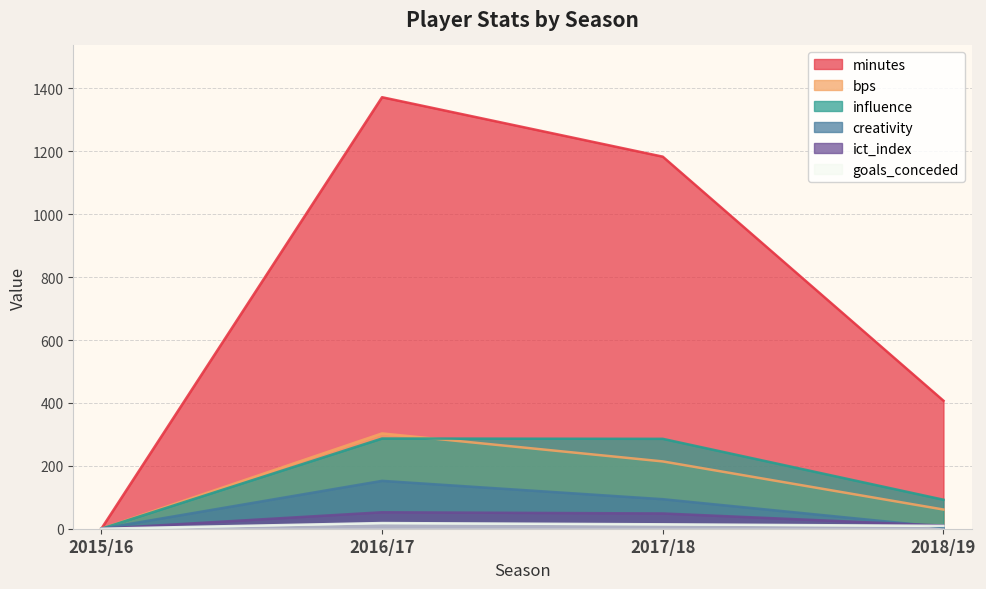

At which category does goals_conceded reach its first local peak?

2016/17